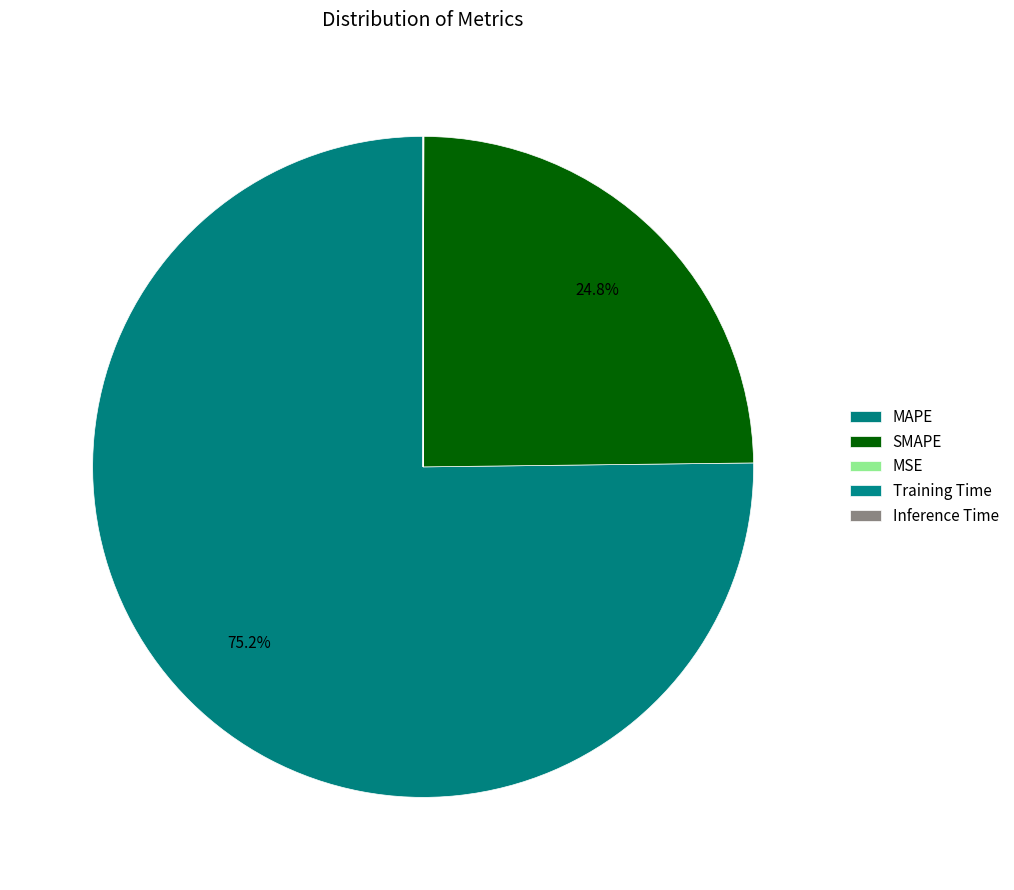

How many segments does this pie chart have?

5